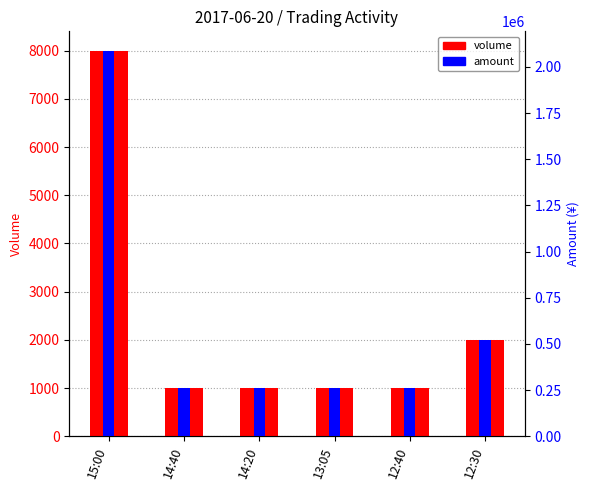

What is the difference between the highest and lowest values at 14:20?

259000